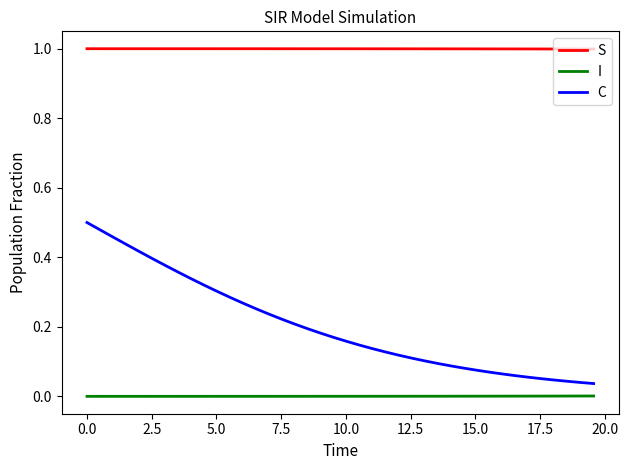

True or false: I and S cross at least once.

False